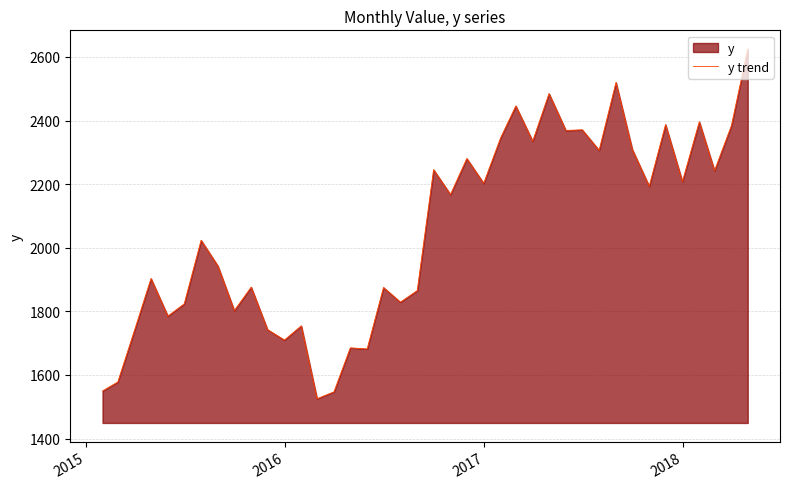

What is the sum of all values?

82059.6